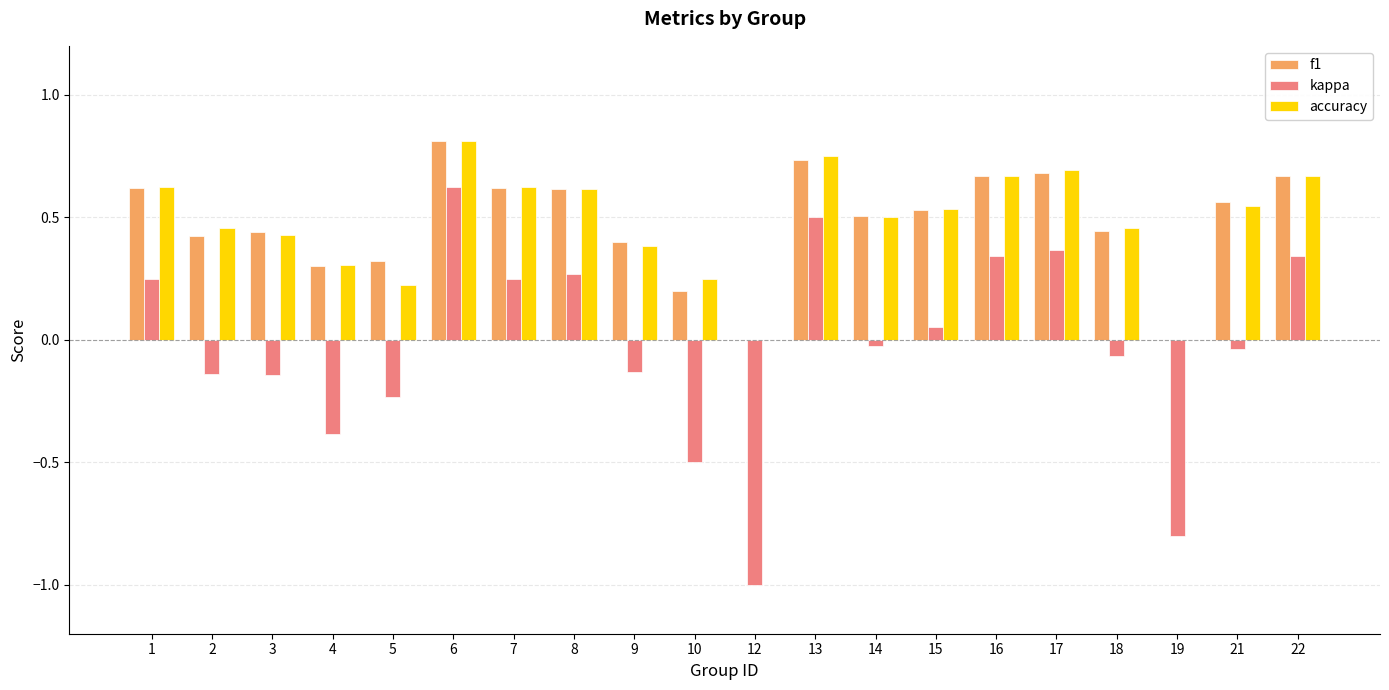

Is it true that accuracy equals 0.3 at 4?

True